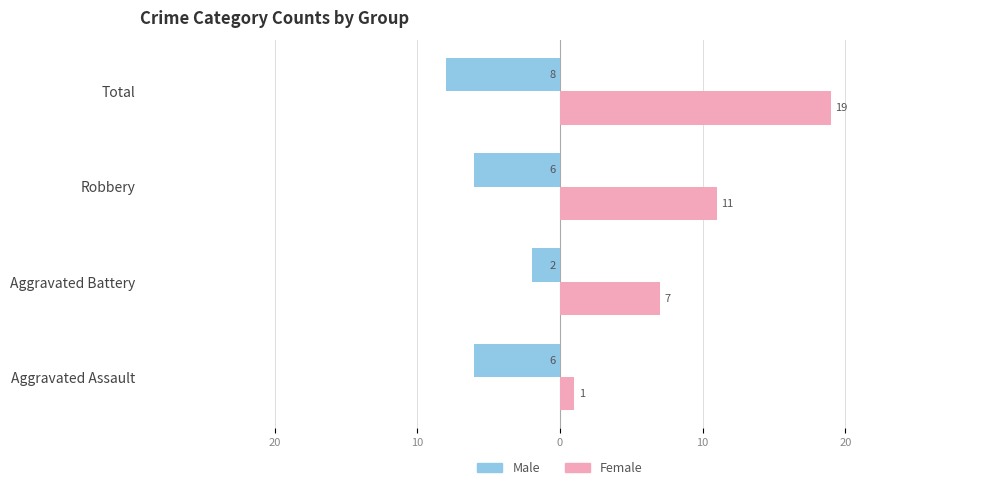

What are all the series names shown in the legend?

Male, Female